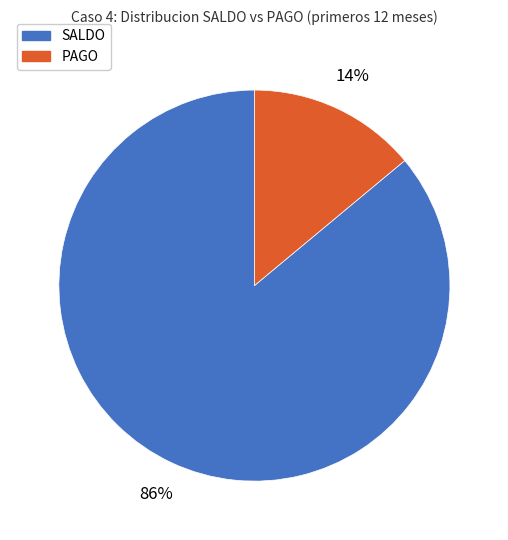

Is there a majority slice in this chart?

Yes